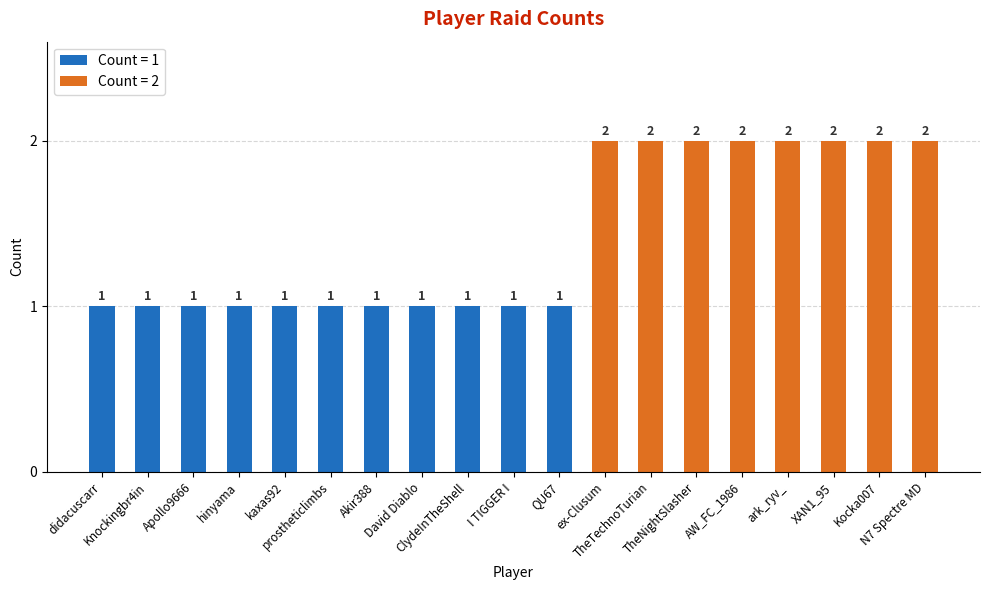

The chart shows a value of 2 at Kocka007. True or false?

True